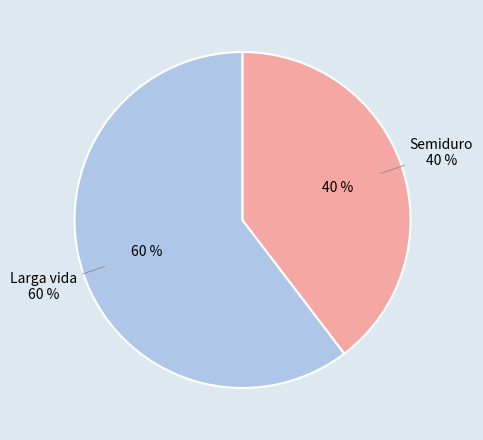

True or false: 4 accounts for 14% of the total.

False